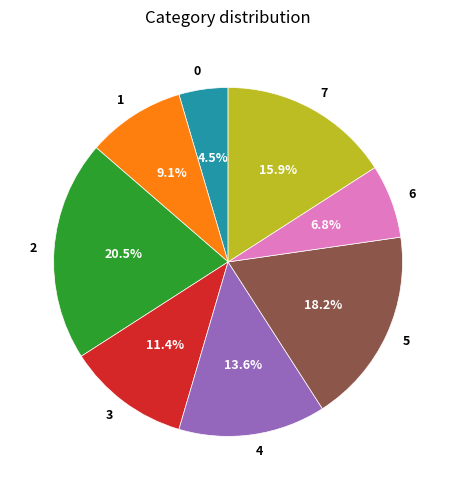

What is the largest slice in the pie chart?

2